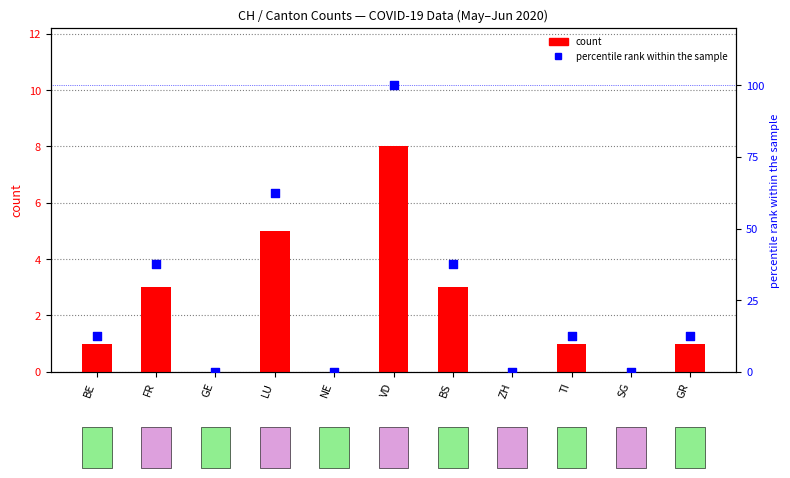

Which series contains the highest Y value?

percentile rank within the sample